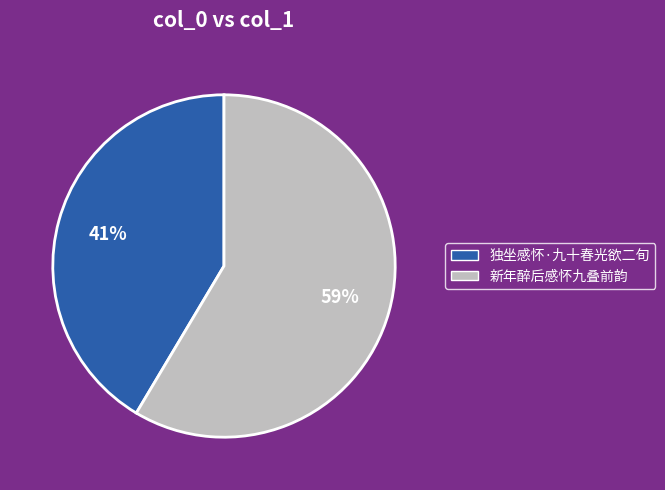

Combined, do 新年醉后感怀九叠前韵 and 独坐感怀·九十春光欲二旬 account for over 50%?

Yes